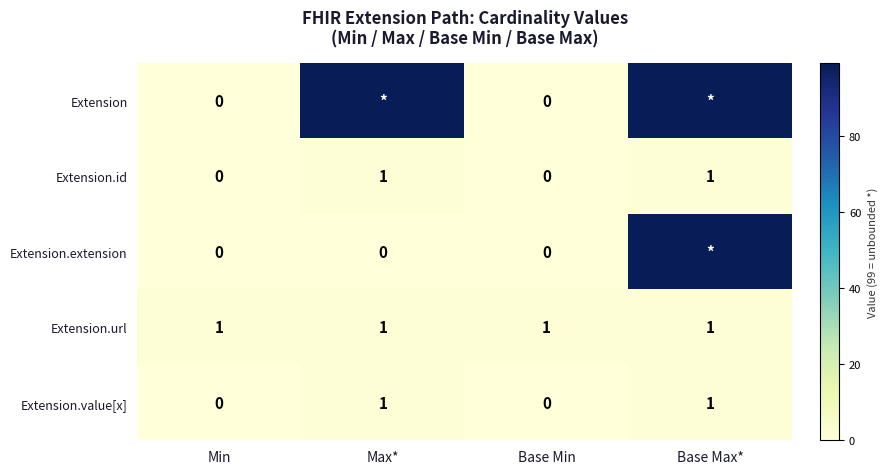

What is the maximum value shown in the chart?

99